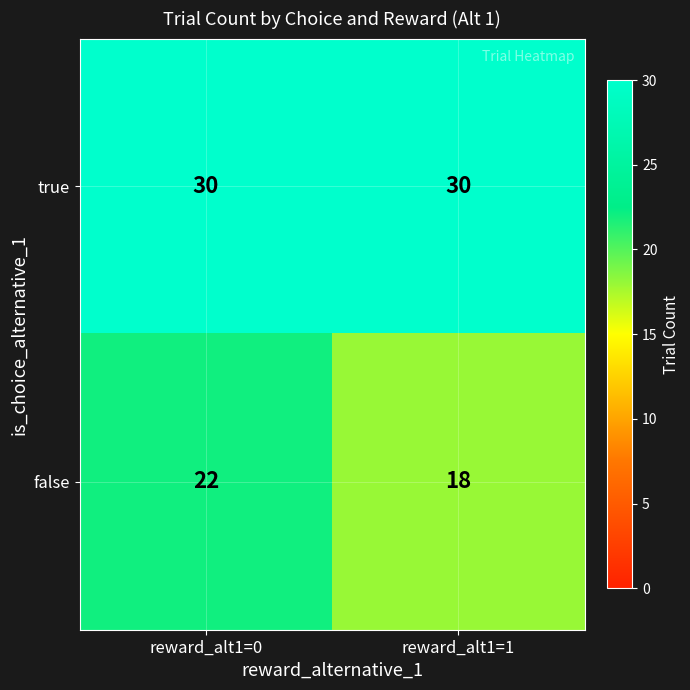

What is the greatest value displayed?

30